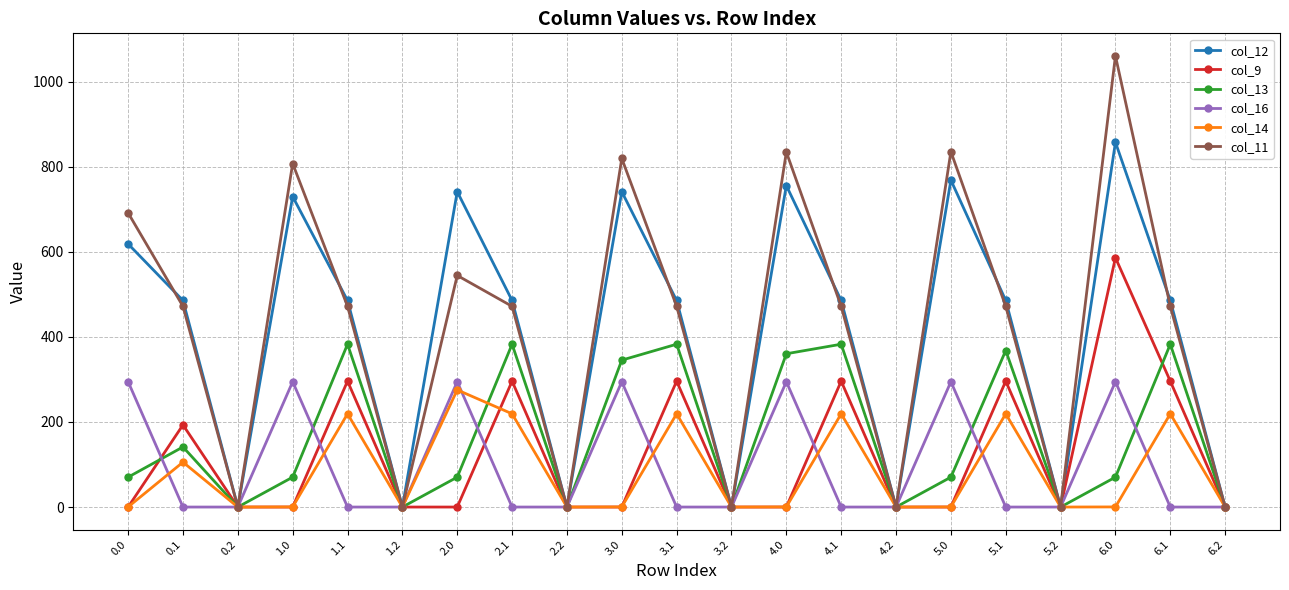

How many lines are shown in the chart?

6